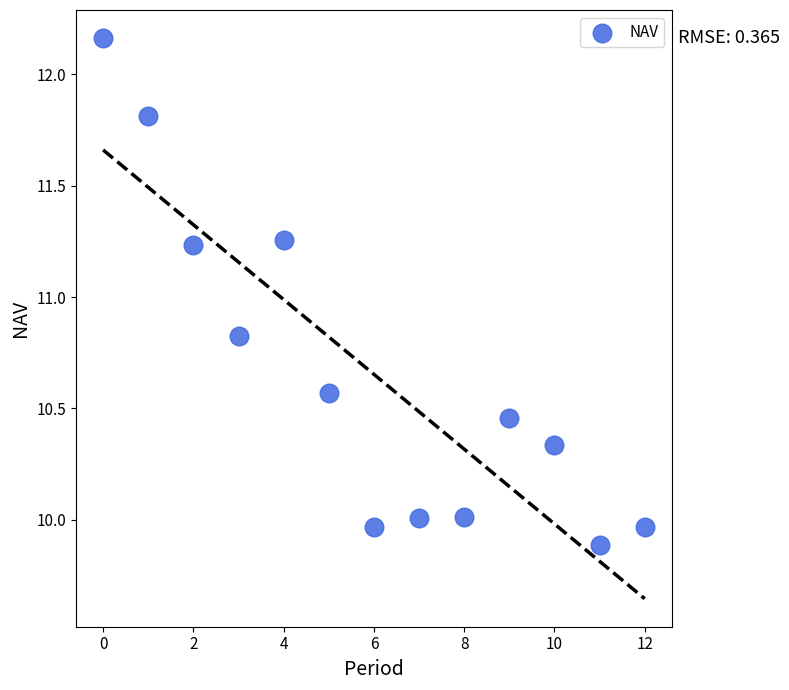

What Y value in the scatter plot is closest to 11?

10.8